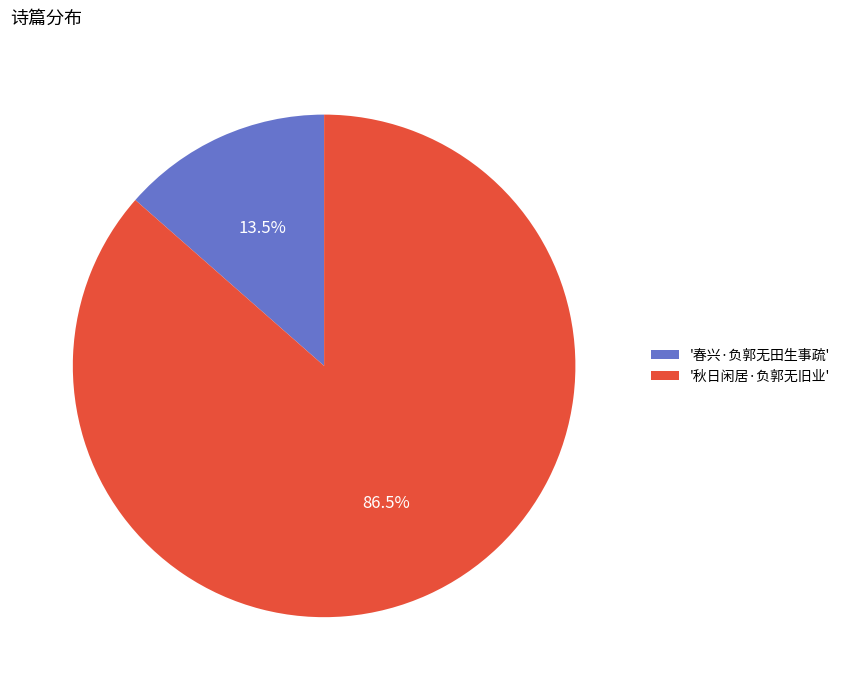

How much of the chart is everything except '秋日闲居·负郭无旧业'?

13.5%